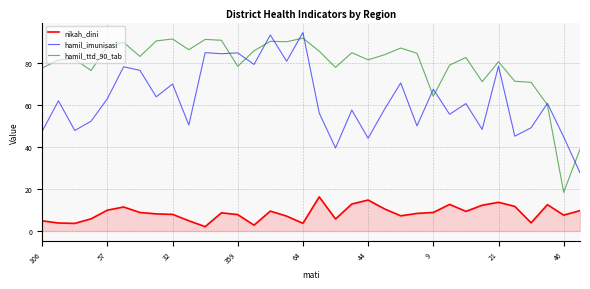

What is the difference between the second highest and minimum values in the hamil_ttd_90_tab series?

72.9